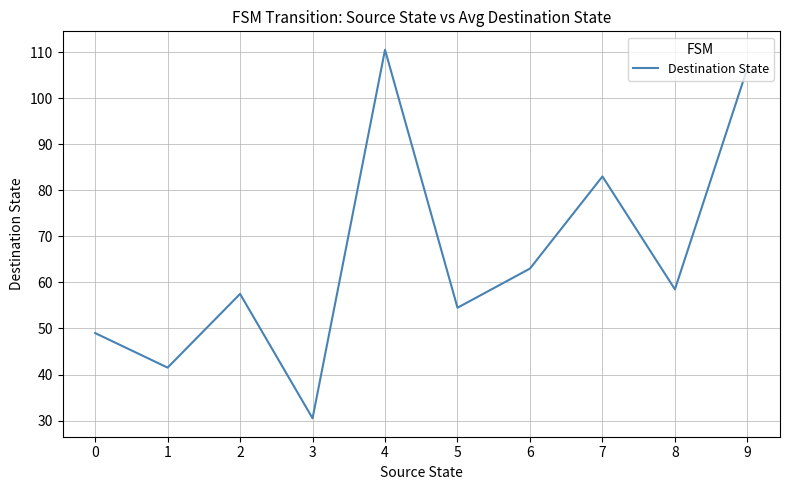

At which label is the value closest to 70?

6